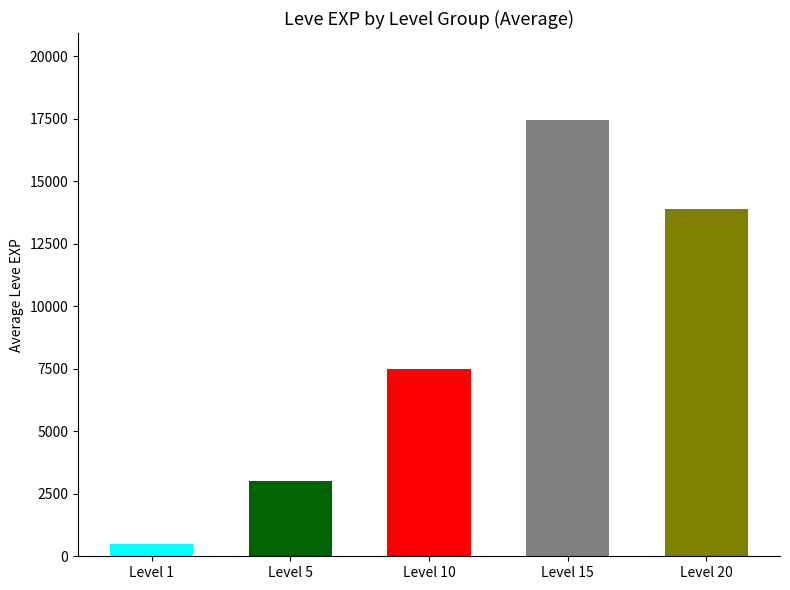

True or false: the data shows 12010.0 at Level 15.

False